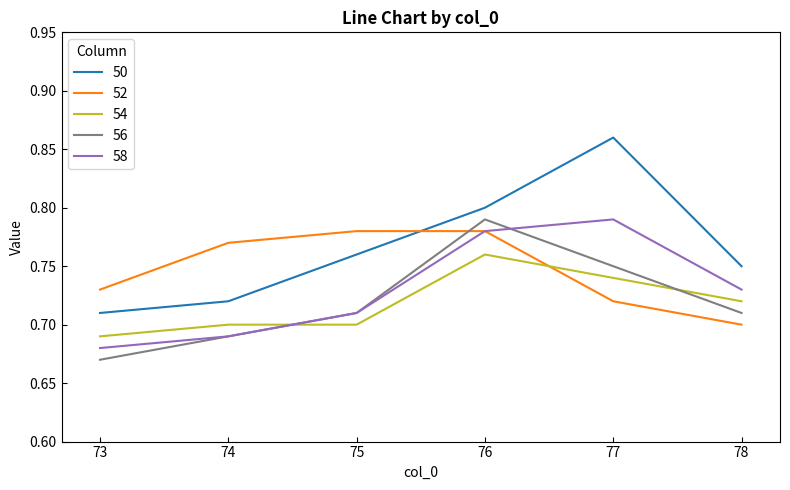

At which label does 50 reach its minimum?

73